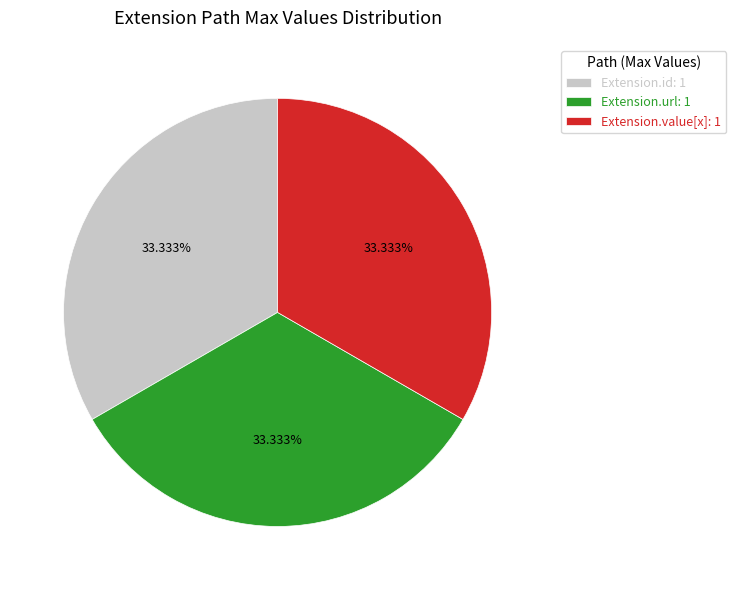

Approximately how many times larger is the value at Extension.url: 1 compared to Extension.id: 1?

1.0